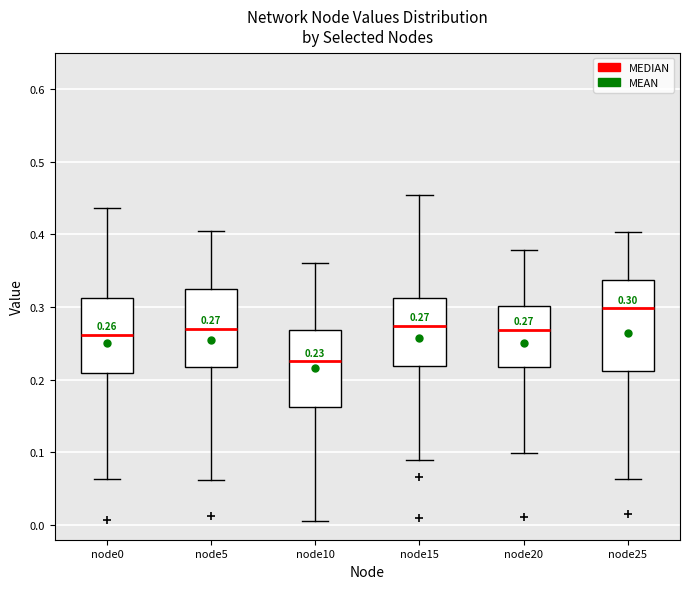

Which box is the tallest, from its lower edge to its upper edge?

node25